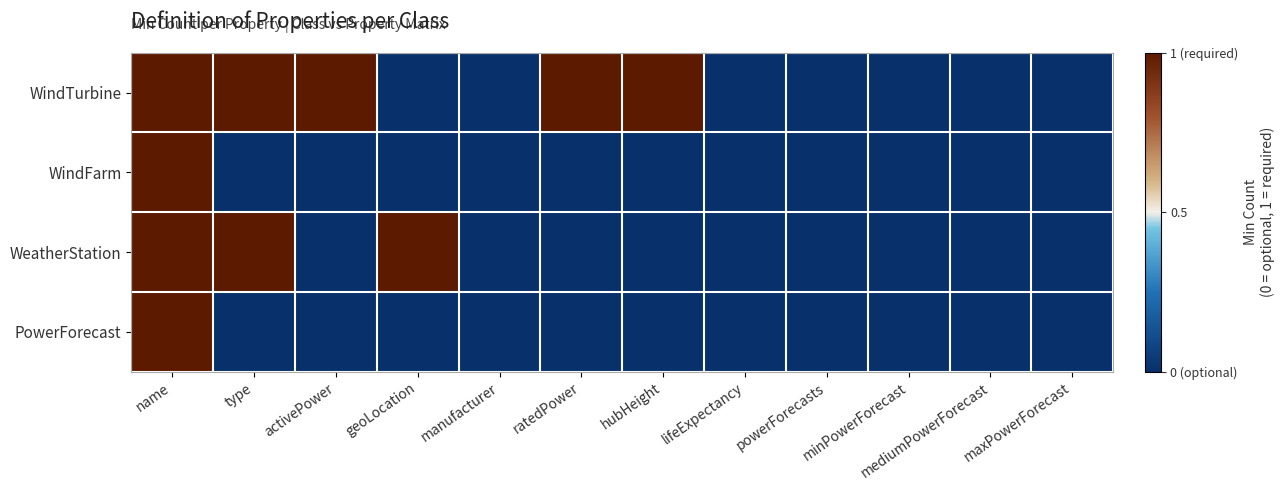

List the series in order of their peak value, lowest first.

WindTurbine, WindFarm, WeatherStation, PowerForecast